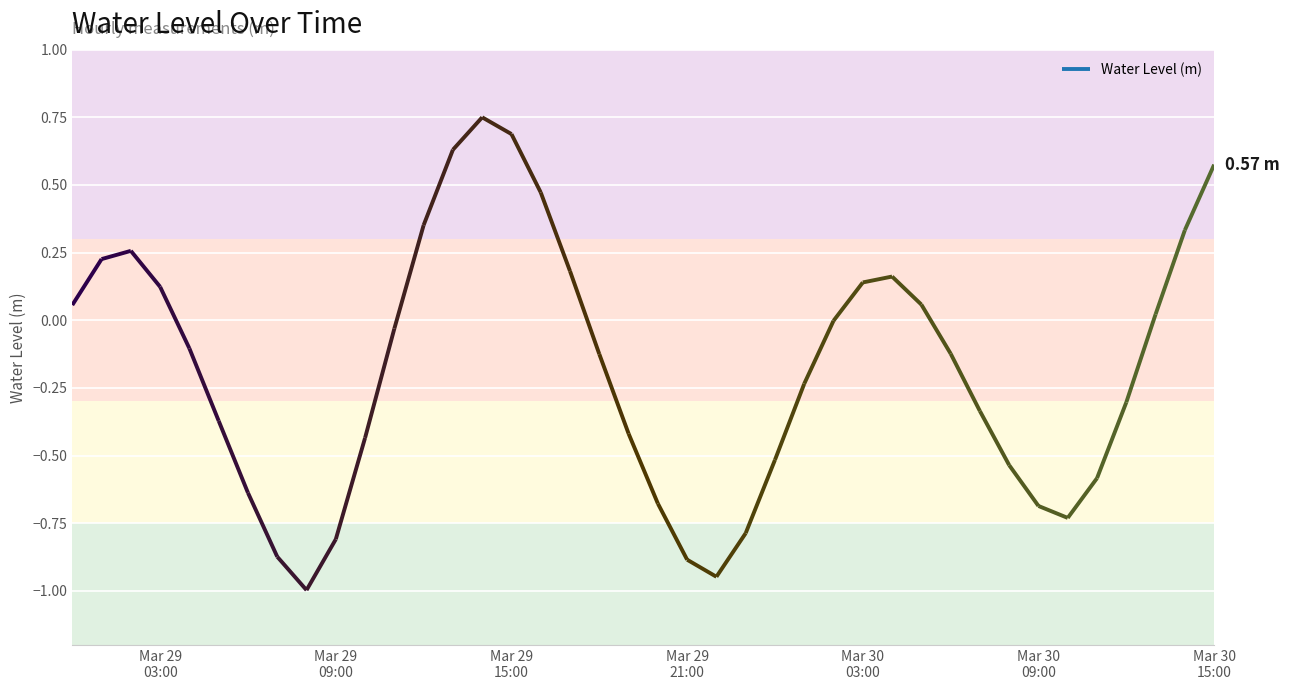

What is the sum of the values at 2023-03-29 14:00:00 and 2023-03-29 18:00:00?

0.6